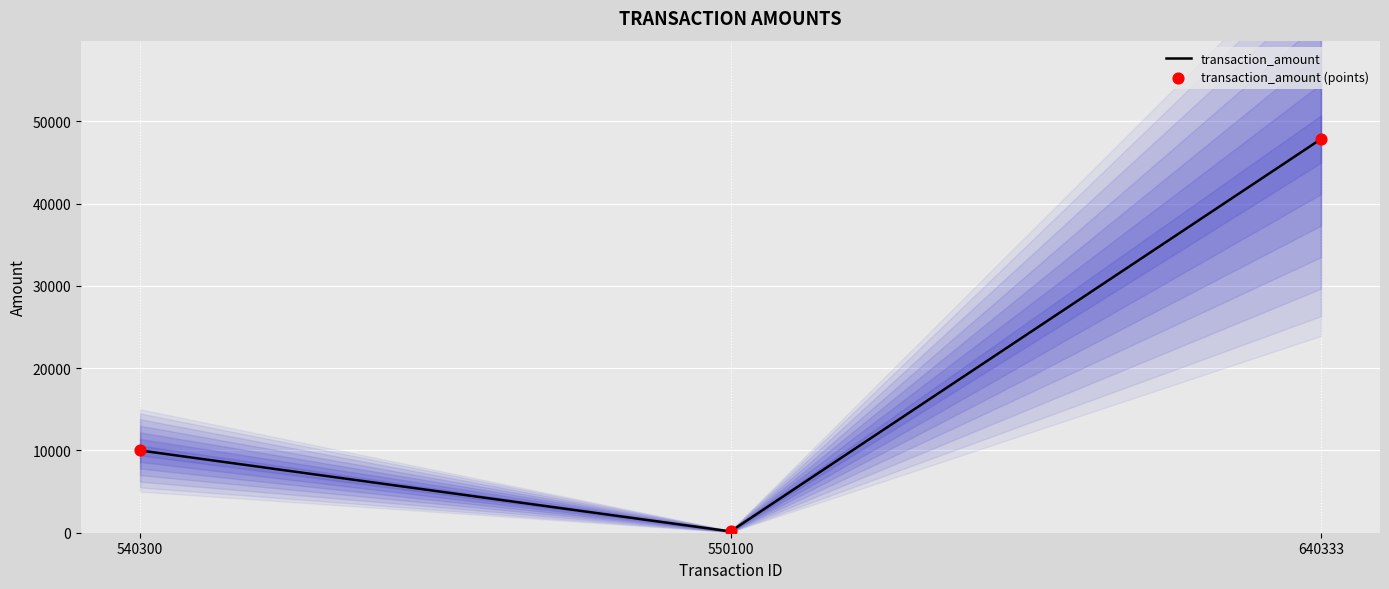

Which series contains the highest Y value?

transaction_amount